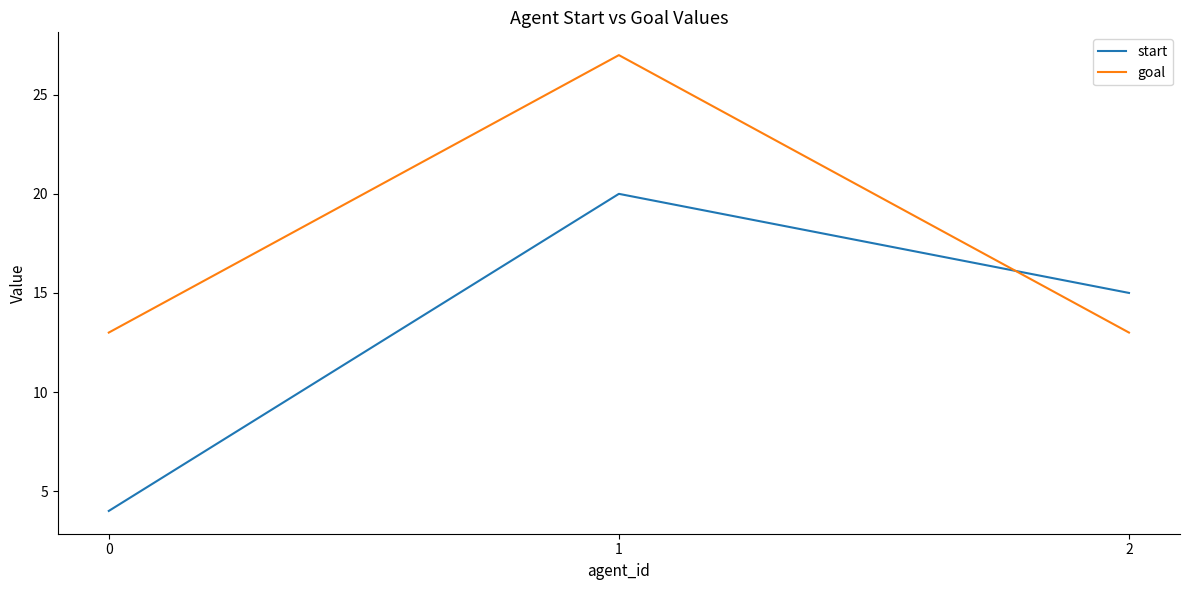

Reading left to right, transcribe all the data shown in this chart.

start: 0=4	1=20	2=15
goal: 0=13	1=27	2=13